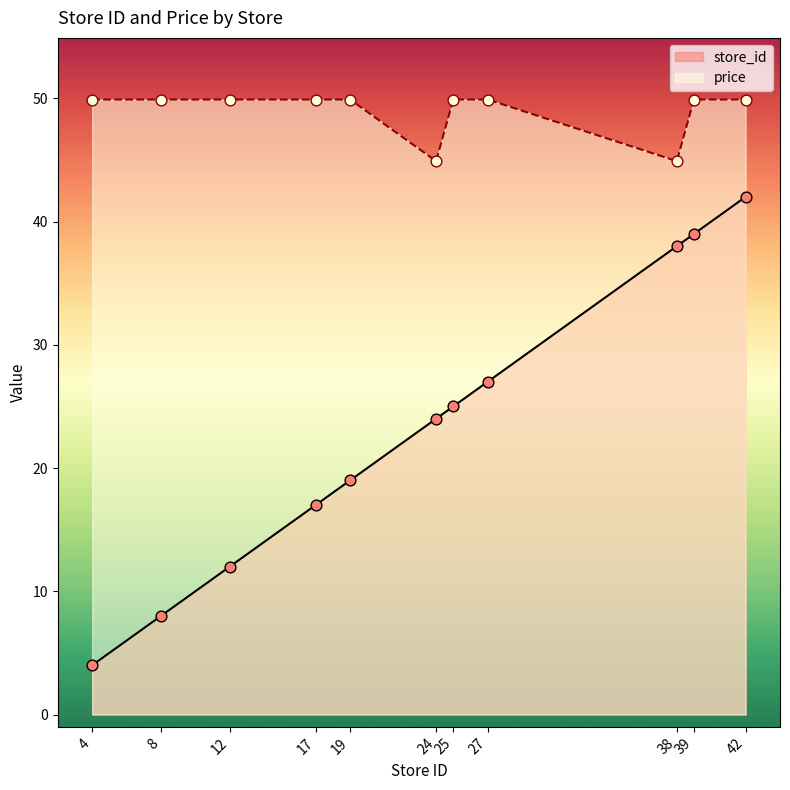

At which category is the sum across all series the highest?

42